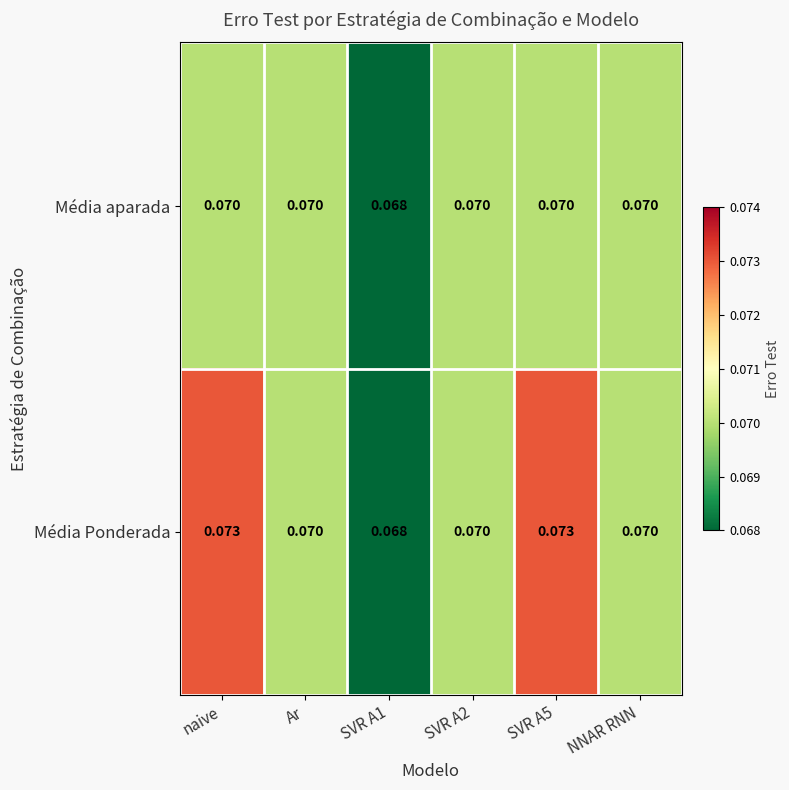

Which series has the largest total across all categories?

Média Ponderada